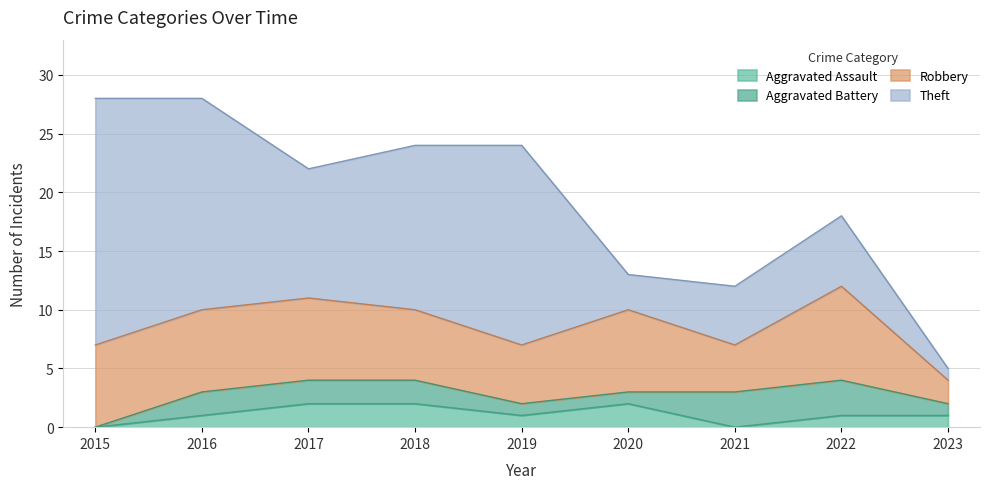

At which label does Aggravated Assault first exceed 1?

2017